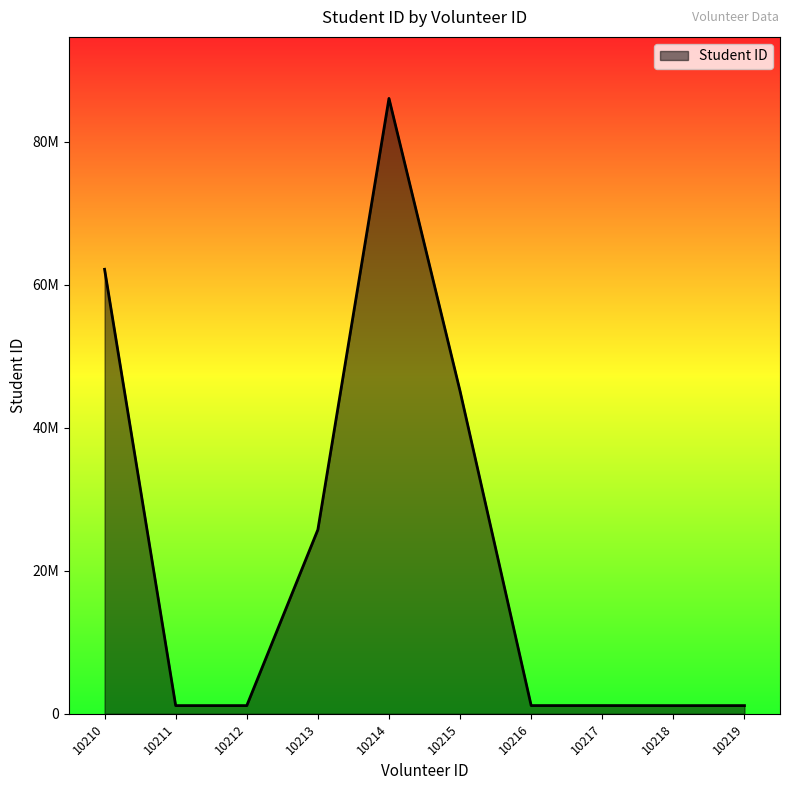

Reading left to right, transcribe all the data shown in this chart.

62155324	1142781	1143543	25746819	86046949	45116619	1146515	1148284	1140236	1144216